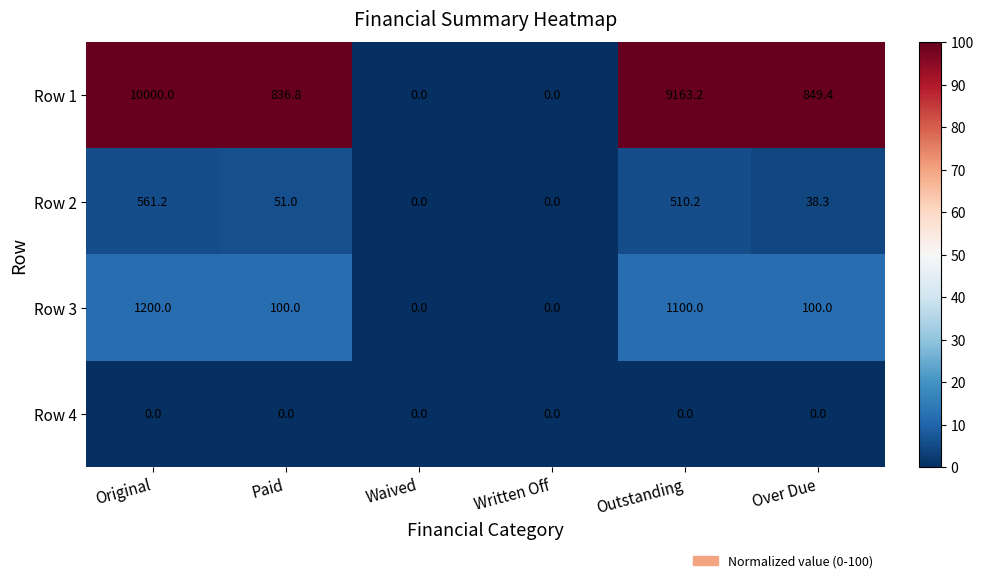

What is the sum of all Row 1 values?

20849.4